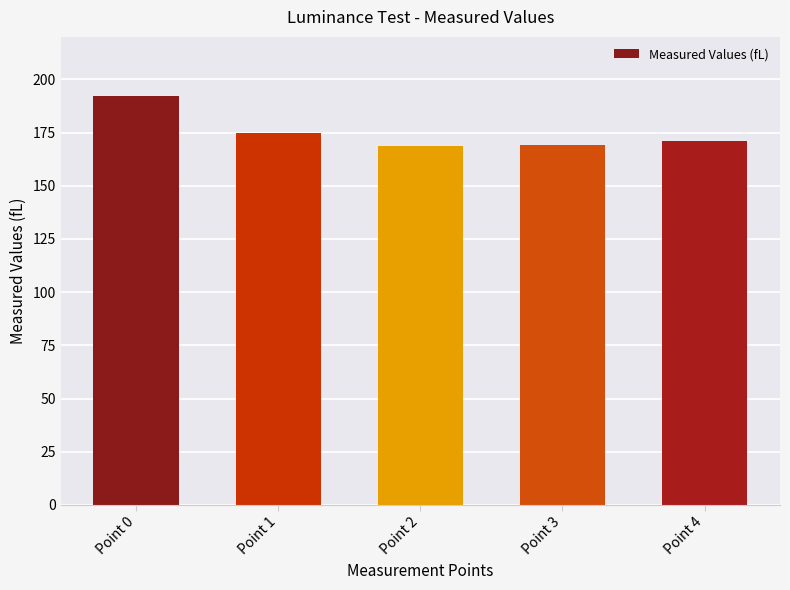

What is the value of the 5th bar from the left?

171.1